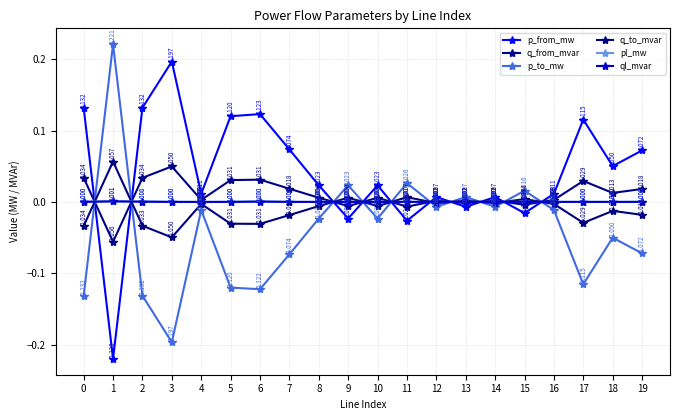

In pl_mw, how many points are higher than both neighbors (excluding endpoints)?

6